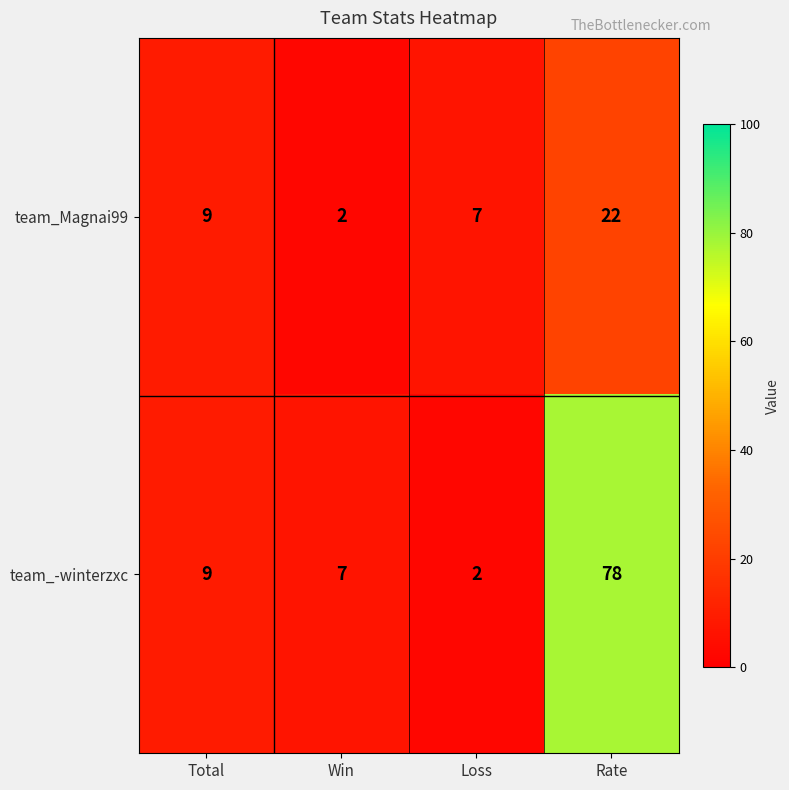

Which category has the highest value across all series?

Rate